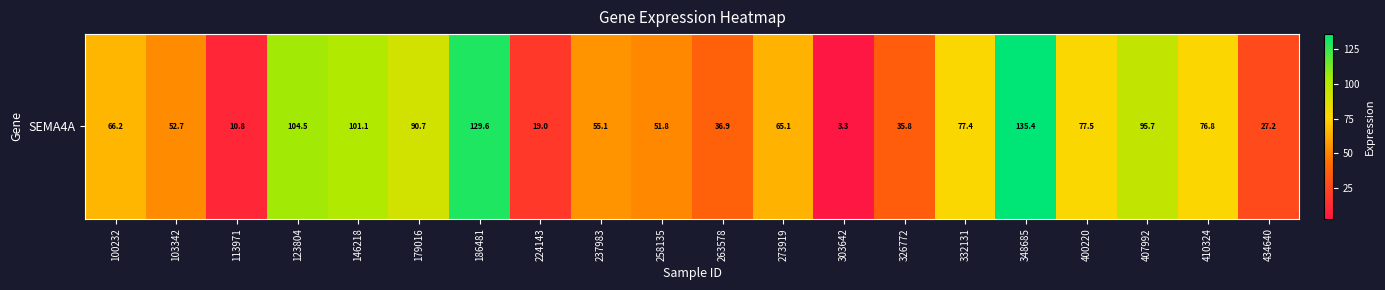

The value at 273919 is 65.1. True or false?

True